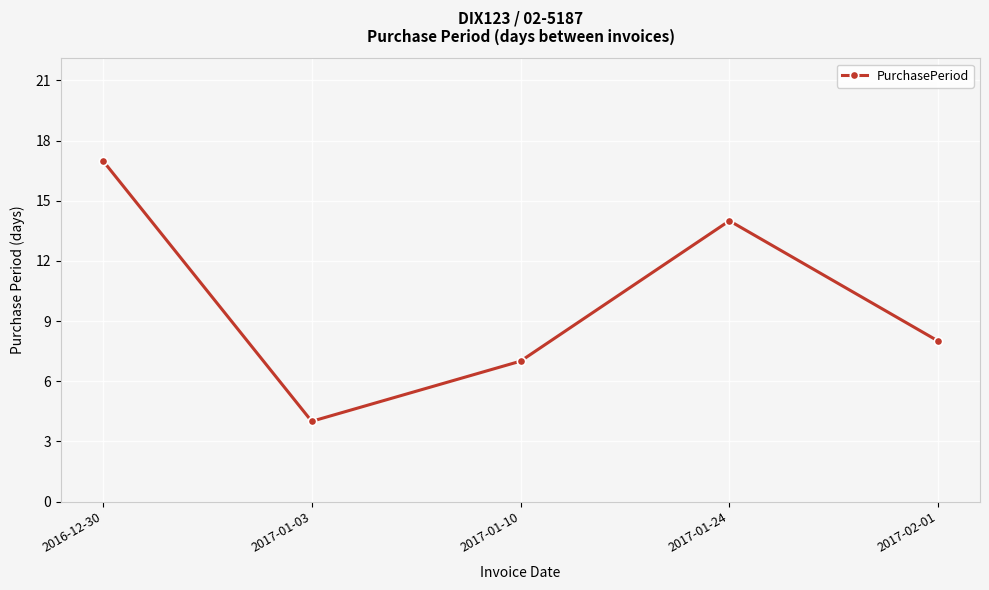

What is the approximate value at 2017-01-03?

4